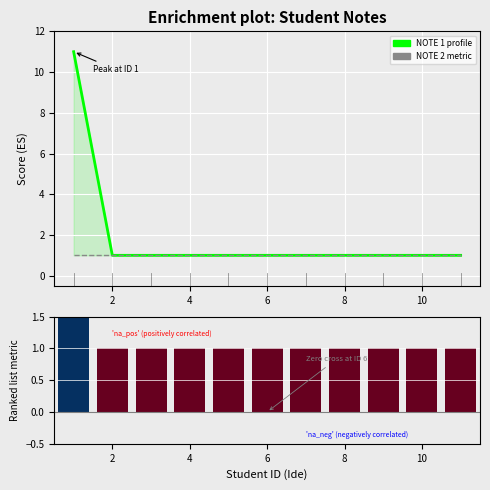

The Ranked metric series shows 1 at 4. True or false?

True